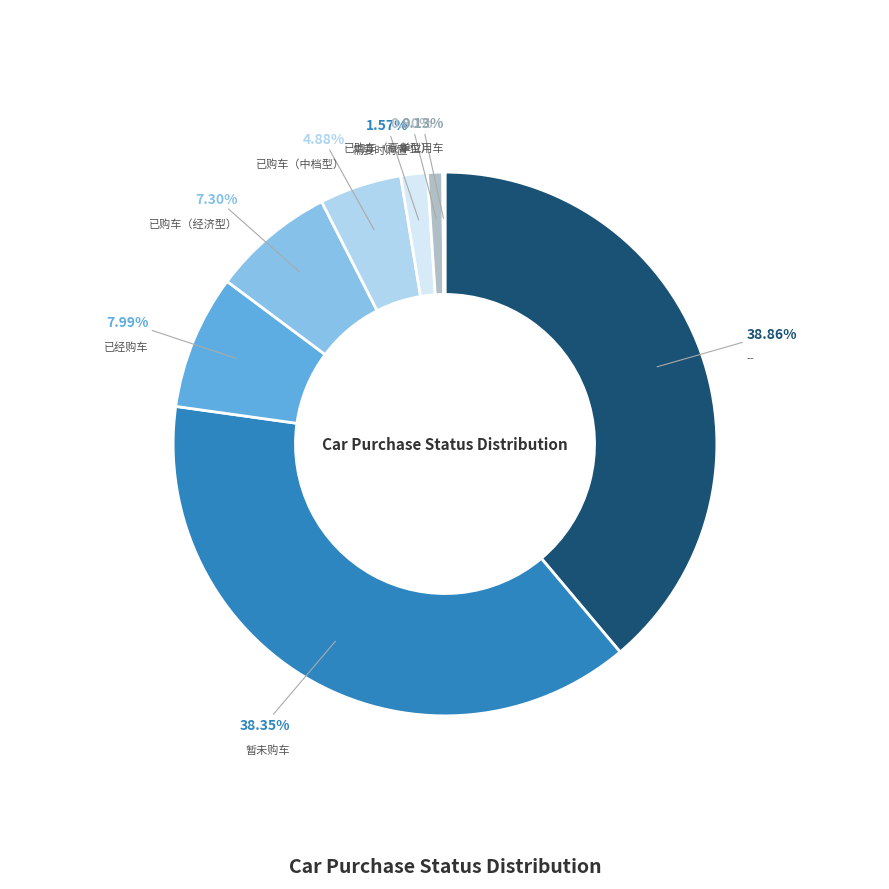

Between 需要时购置 and --, which is larger?

--